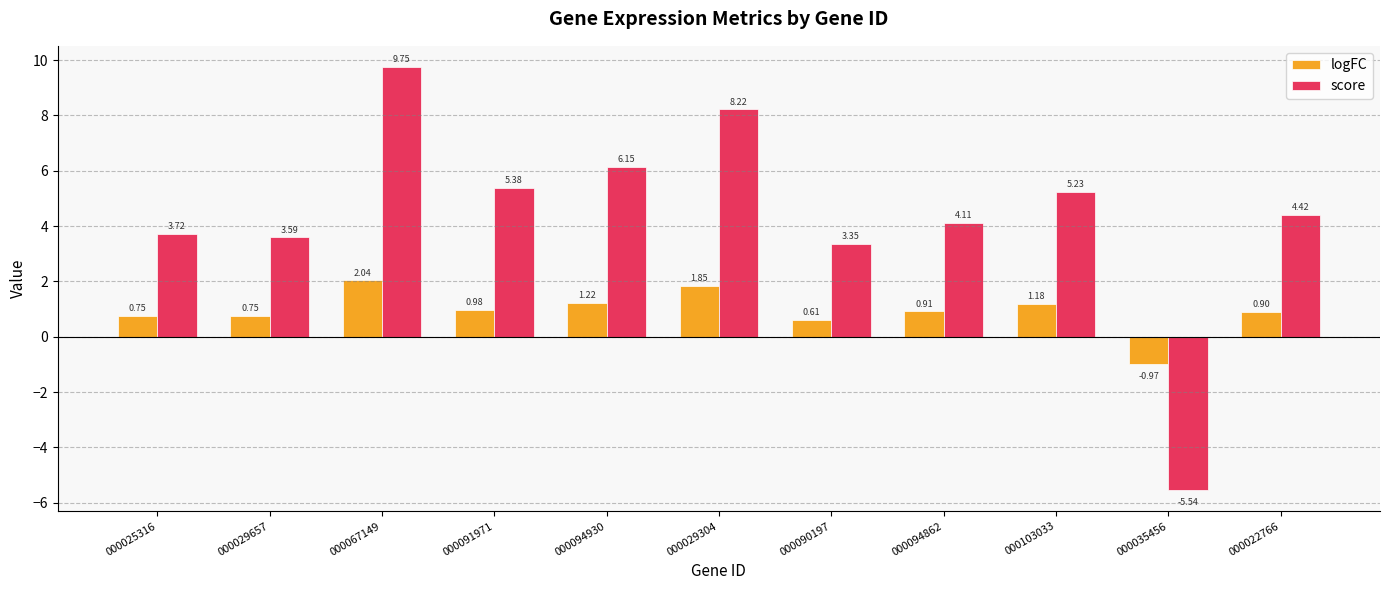

What is the value of the score bar at the 6th from the left?

8.2